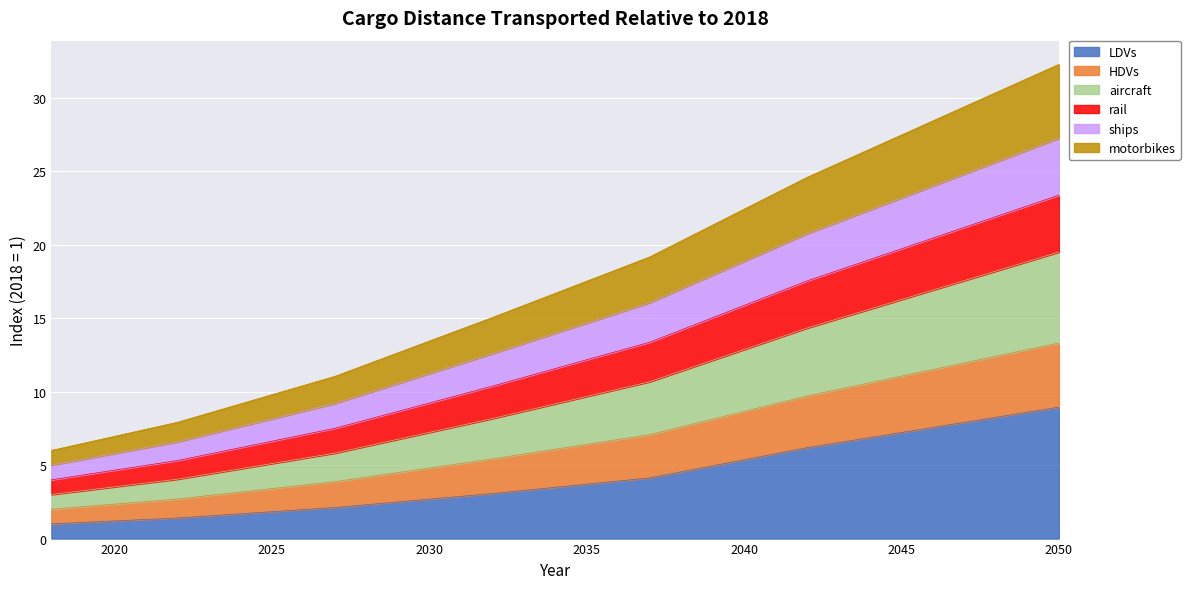

How many distinct data groups are displayed?

6